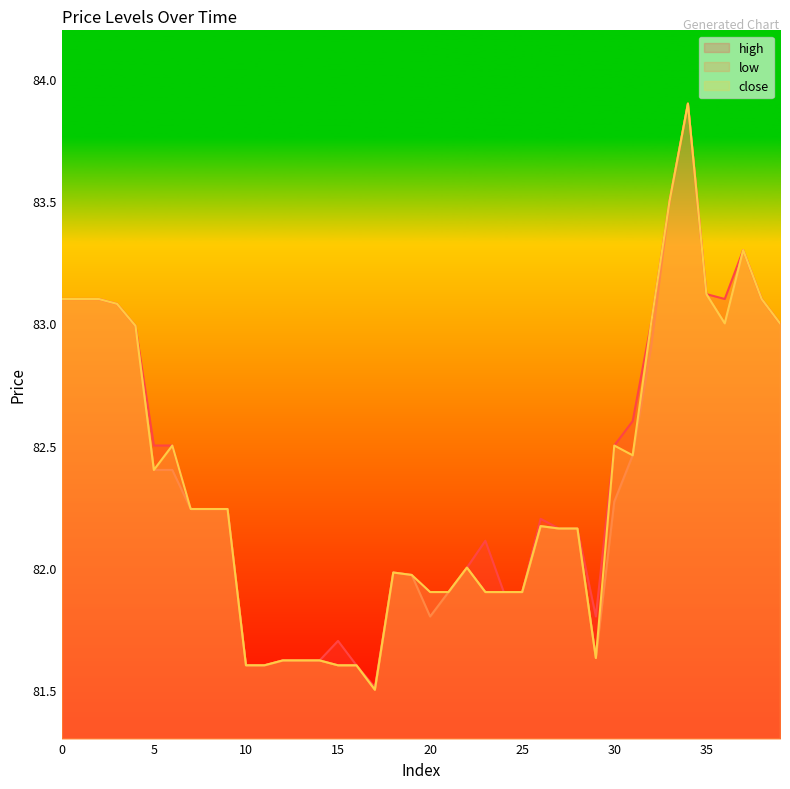

At which category is the sum across all series the highest?

34